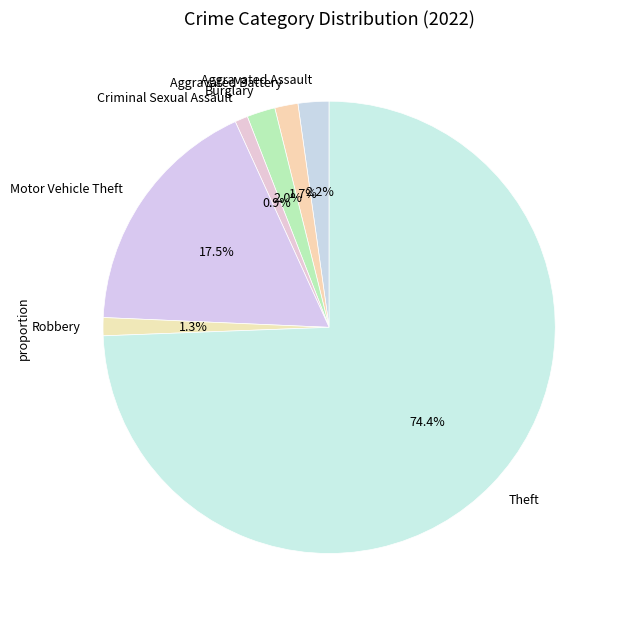

Between Aggravated Assault and Robbery, which is larger?

Aggravated Assault